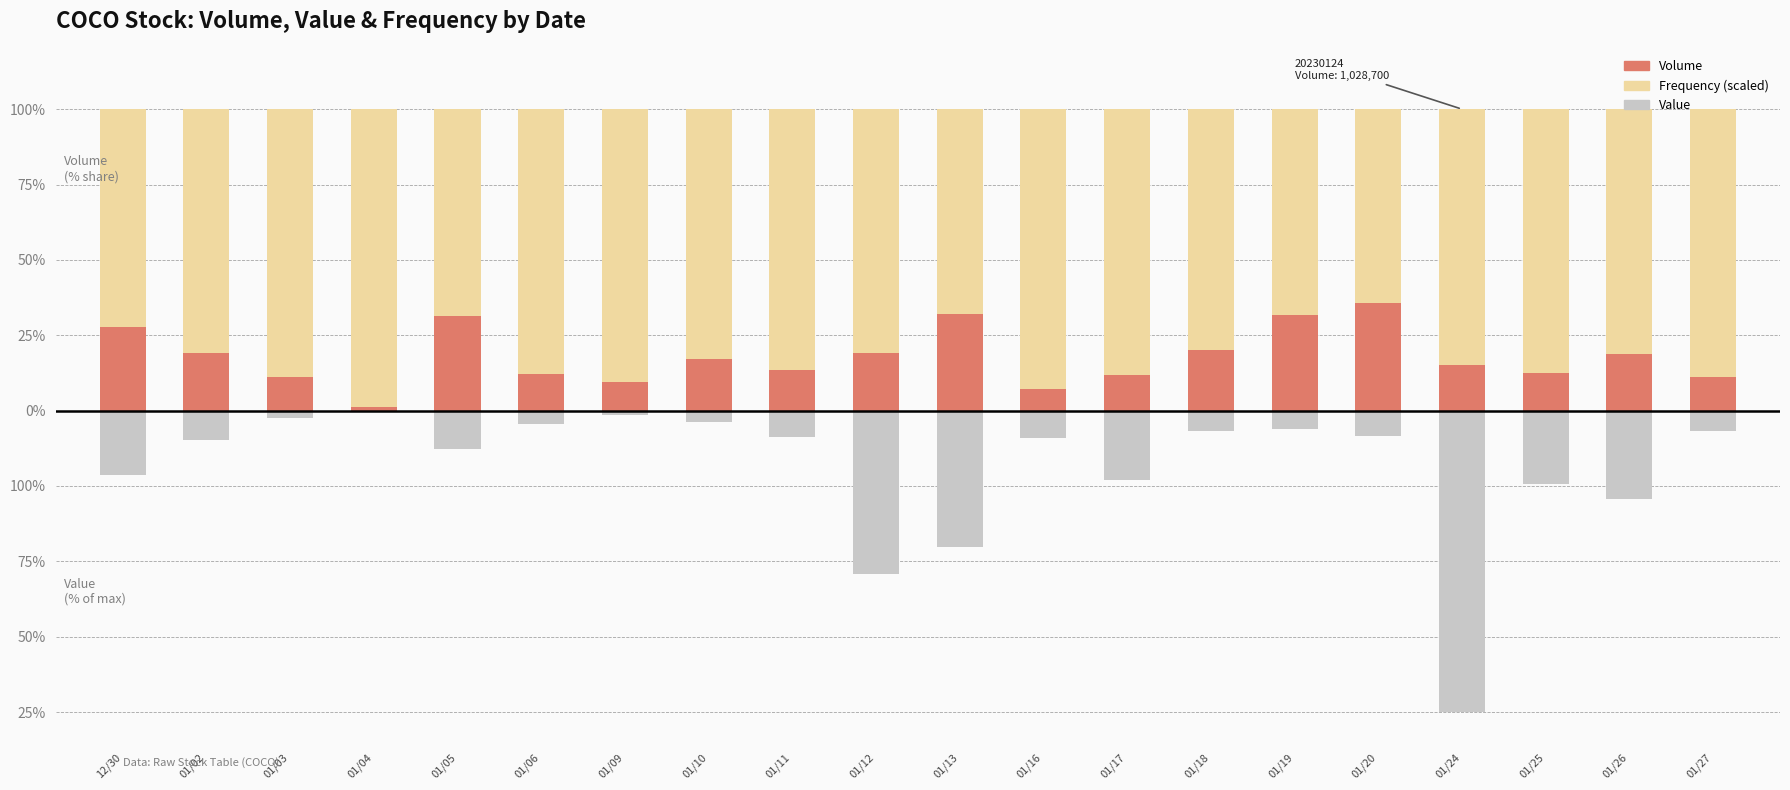

What is the label of the 19th bar from the left?

01/26